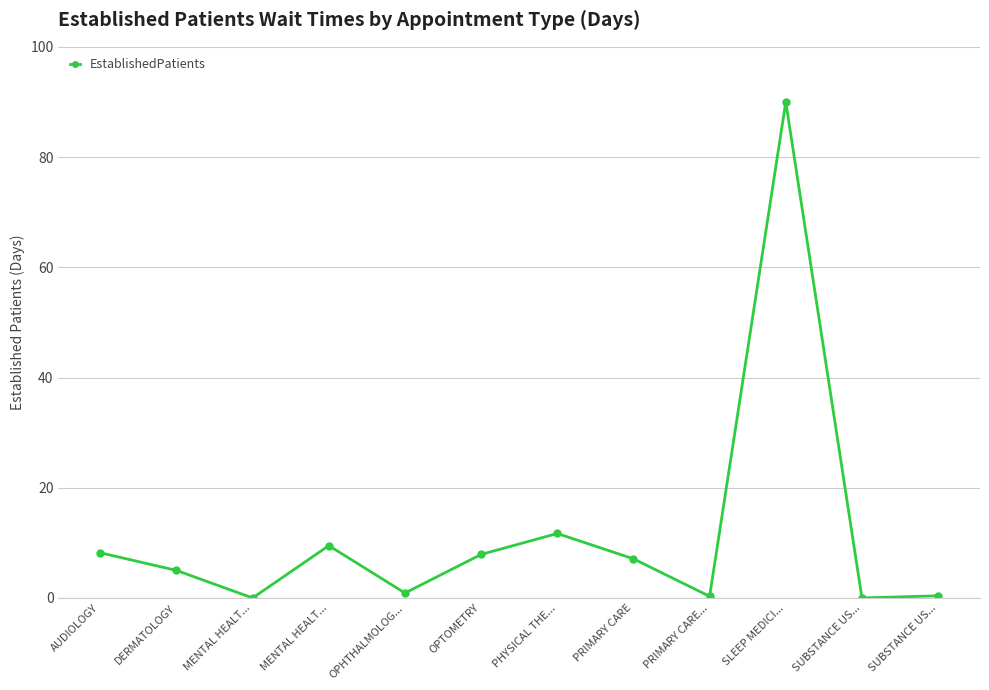

What is the change in value from OPTOMETRY to PRIMARY CARE?

-0.8